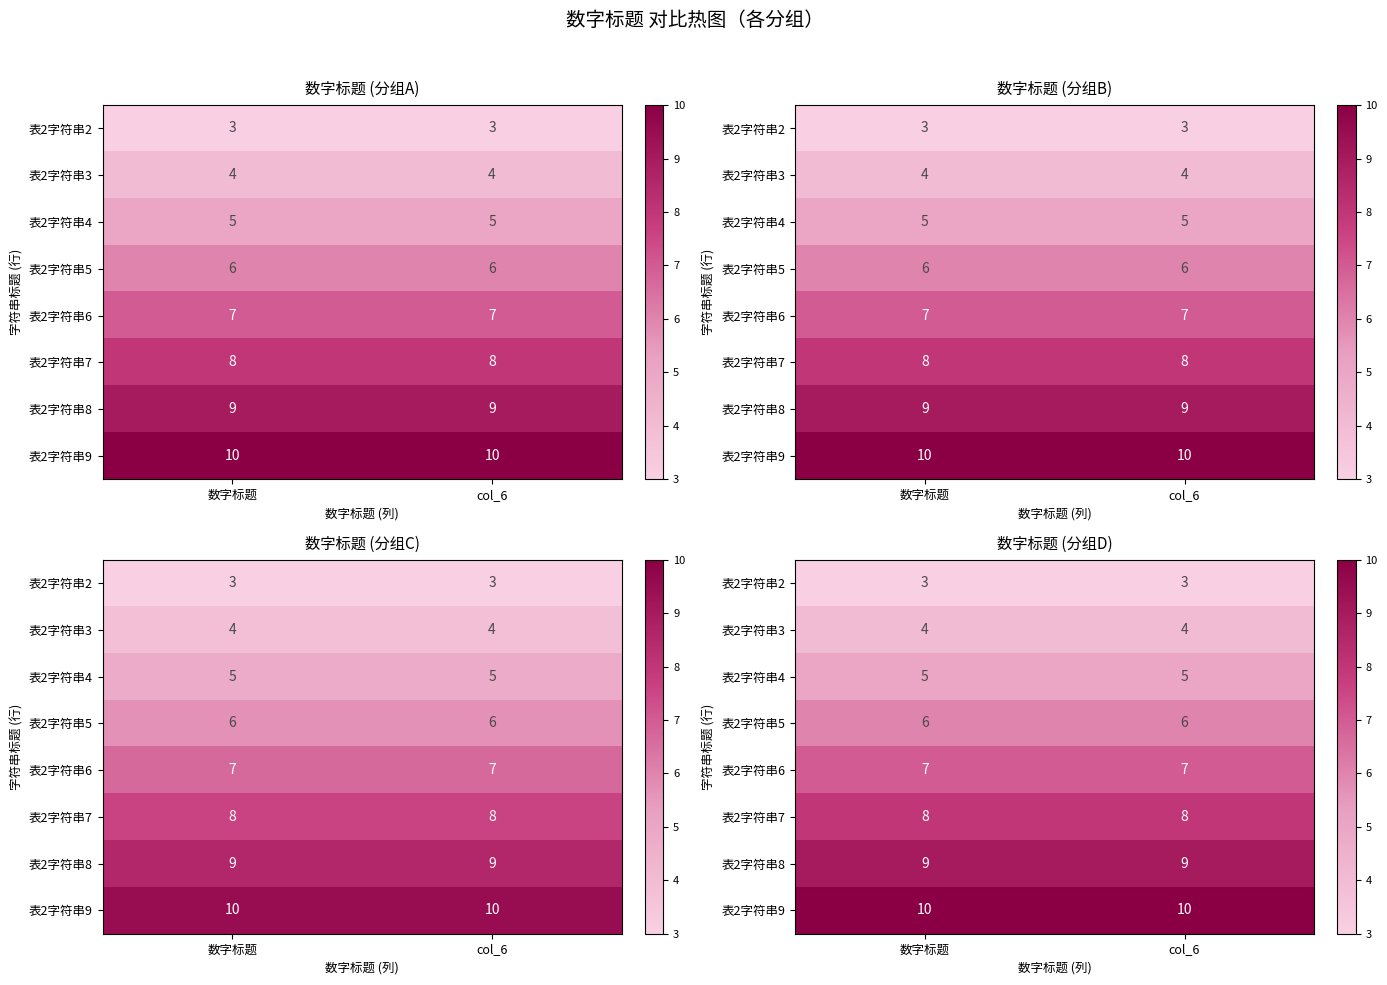

Is it true that 表2字符串2 equals 3 at col_6?

True